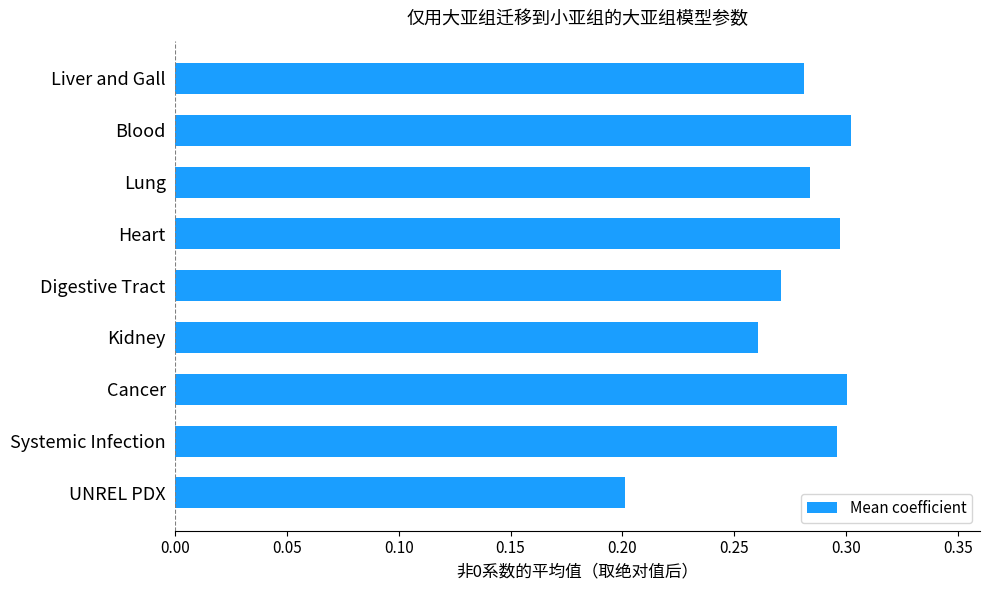

The value at UNREL PDX is 0.2. True or false?

True